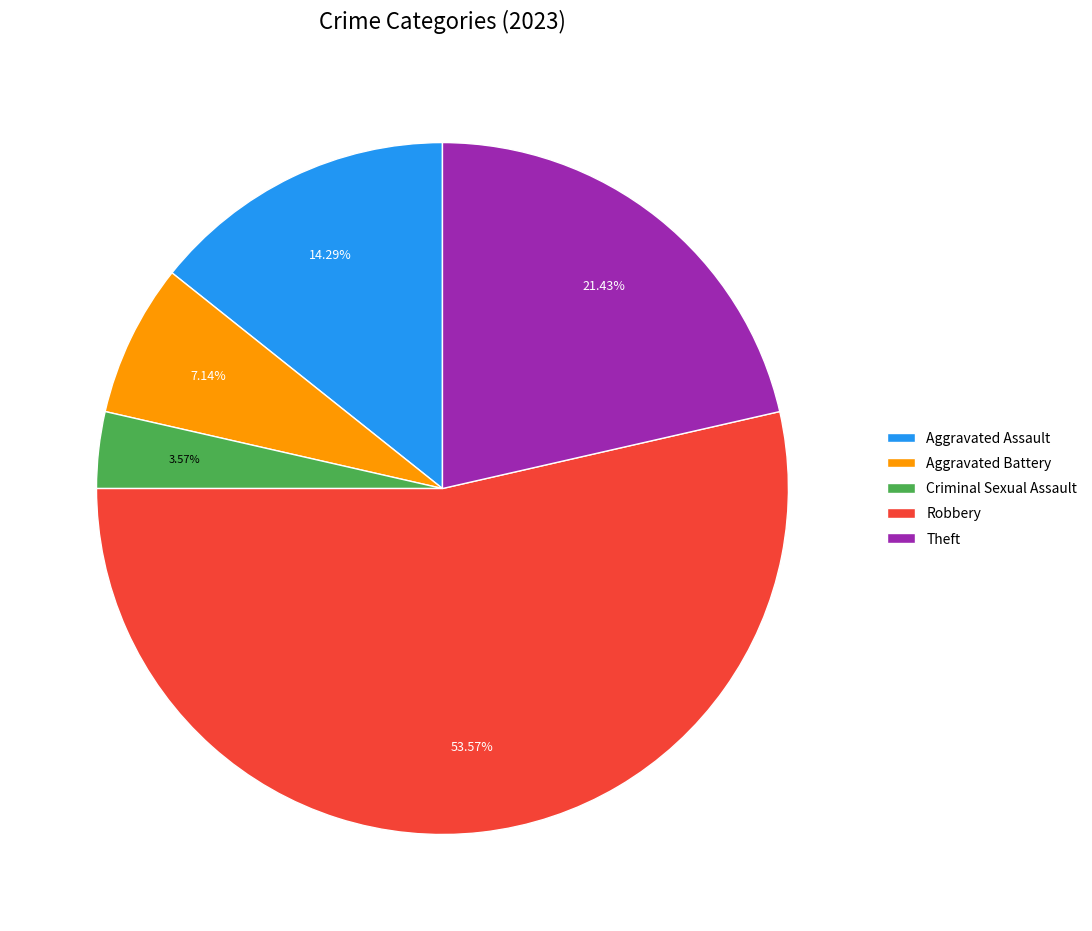

Which category has the smallest portion of the pie?

Criminal Sexual Assault